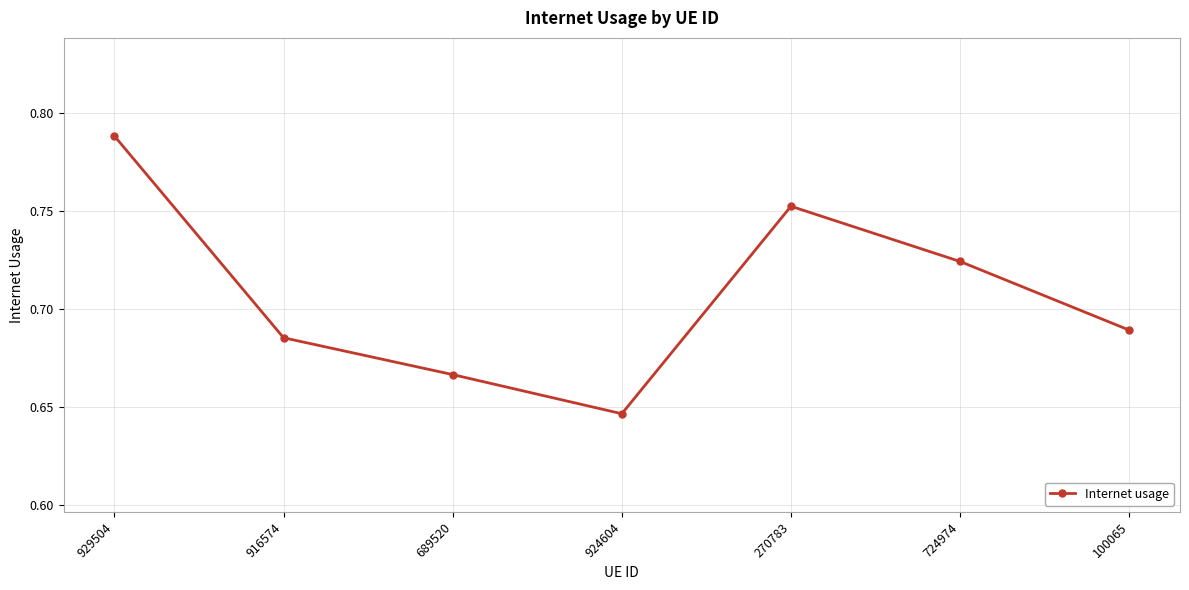

Rank the categories by value from lowest to highest.

924604, 689520, 916574, 100065, 724974, 270783, 929504